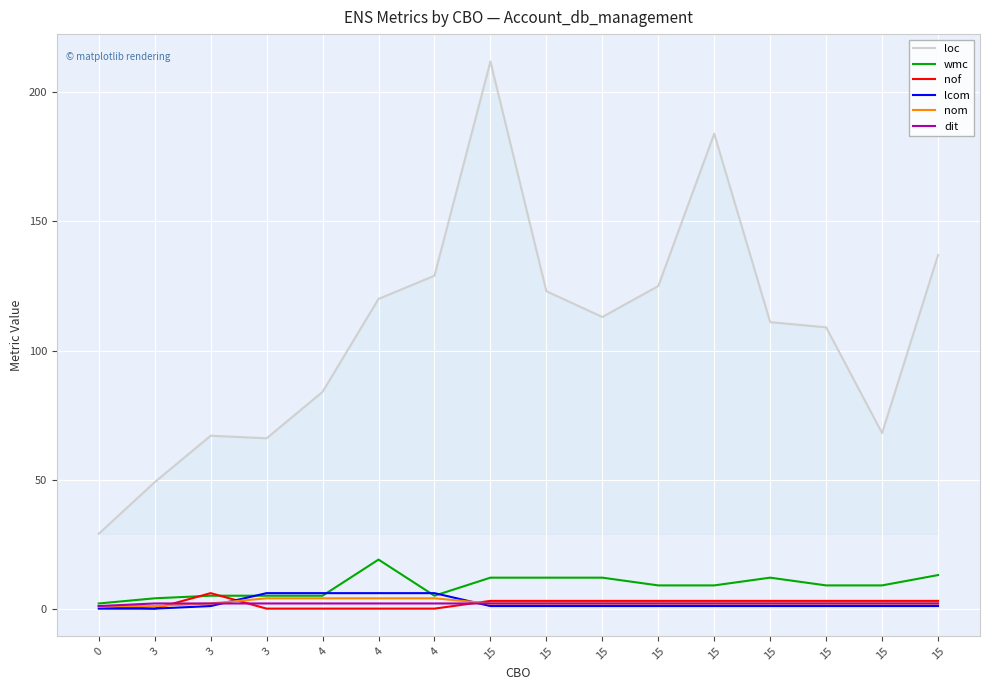

What are all the series names shown in the legend?

loc, wmc, nof, lcom, nom, dit